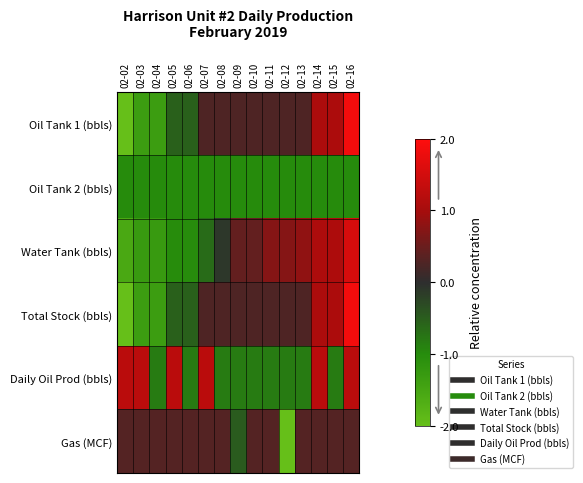

At 02-03, list the series in order from smallest to largest.

Total Stock (bbls), Oil Tank 1 (bbls), Water Tank (bbls), Oil Tank 2 (bbls), Gas (MCF), Daily Oil Prod (bbls)